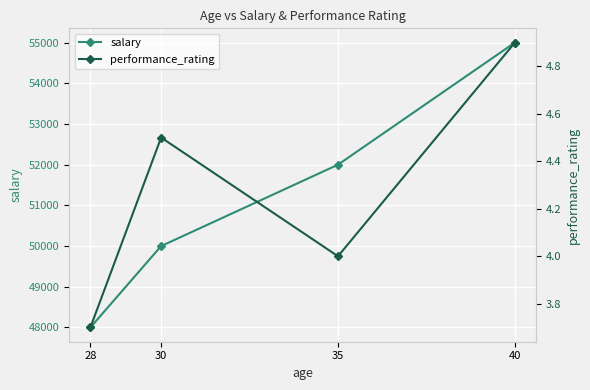

At which label does salary reach its minimum?

28